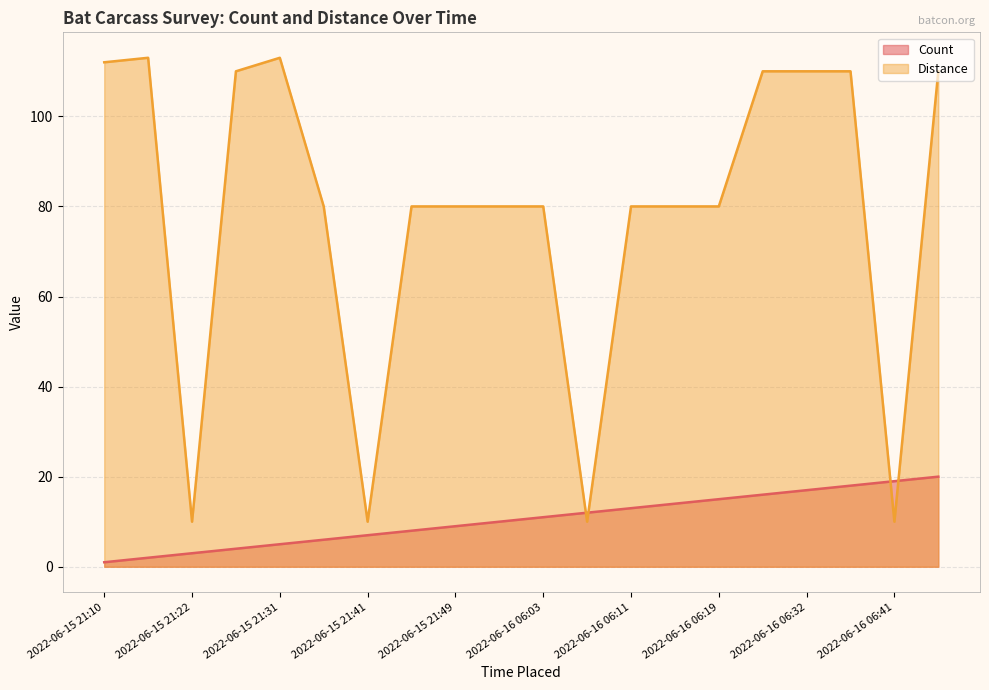

How many values in the Count series exceed 11?

9